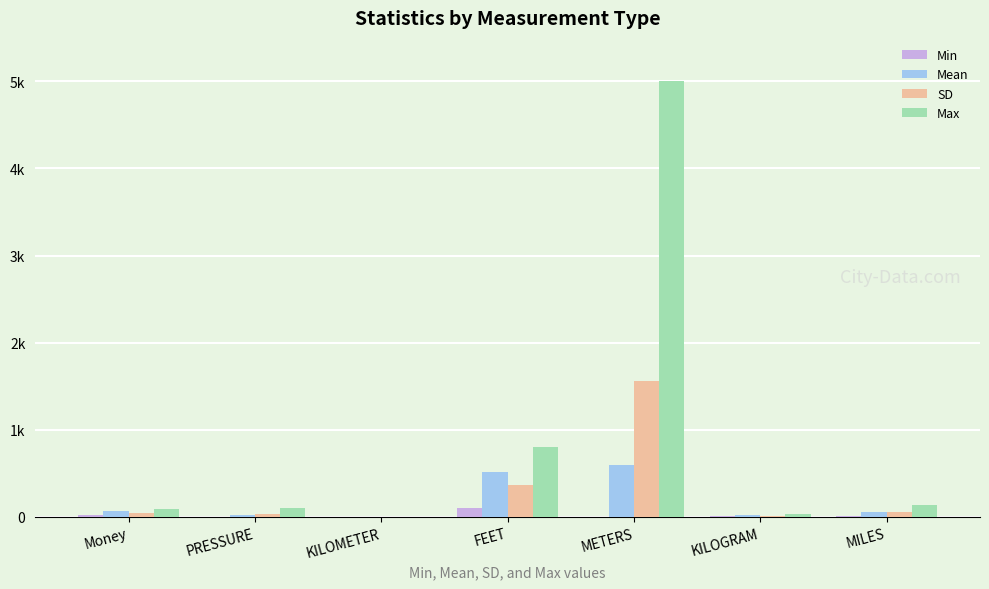

What is the value of the SD bar at the 1st from the left?

37.5